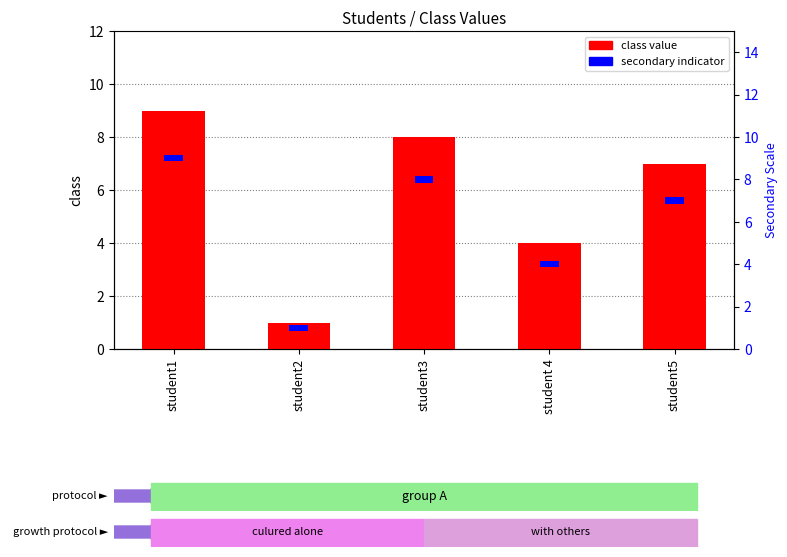

What are all the series names shown in the legend?

class value, secondary indicator